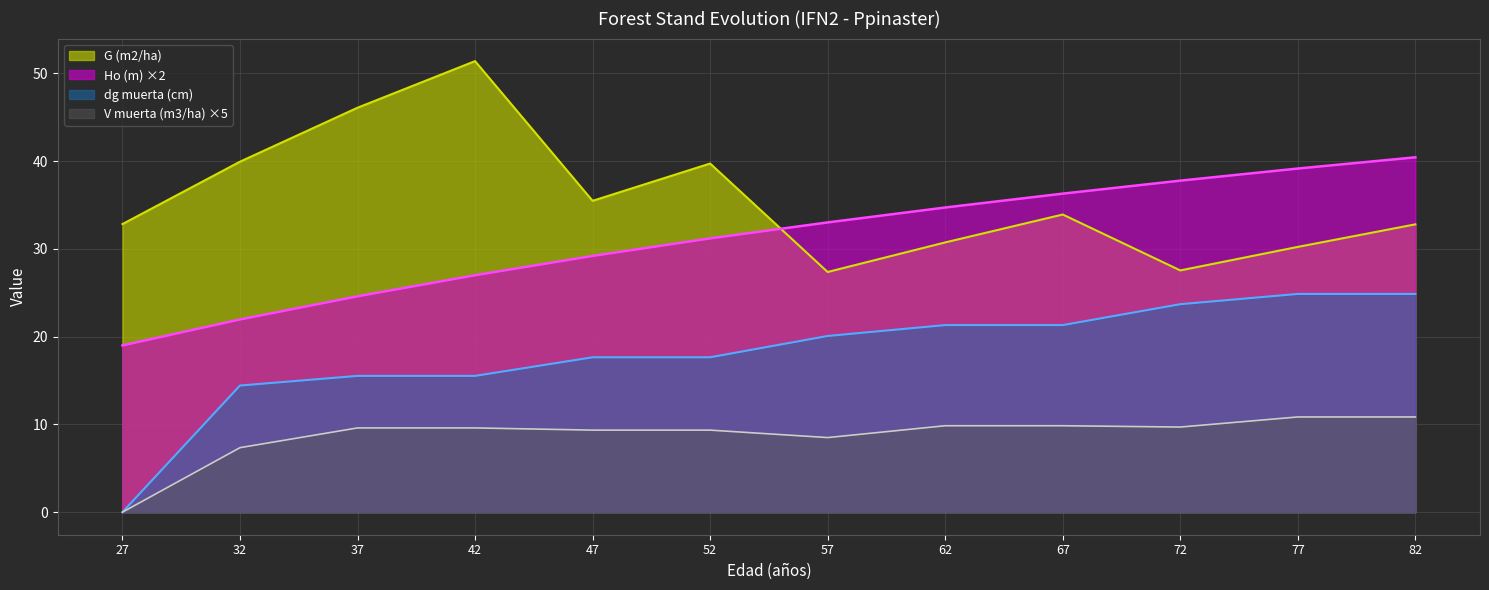

How many values in the dg muerta (cm) series are below 20?

6